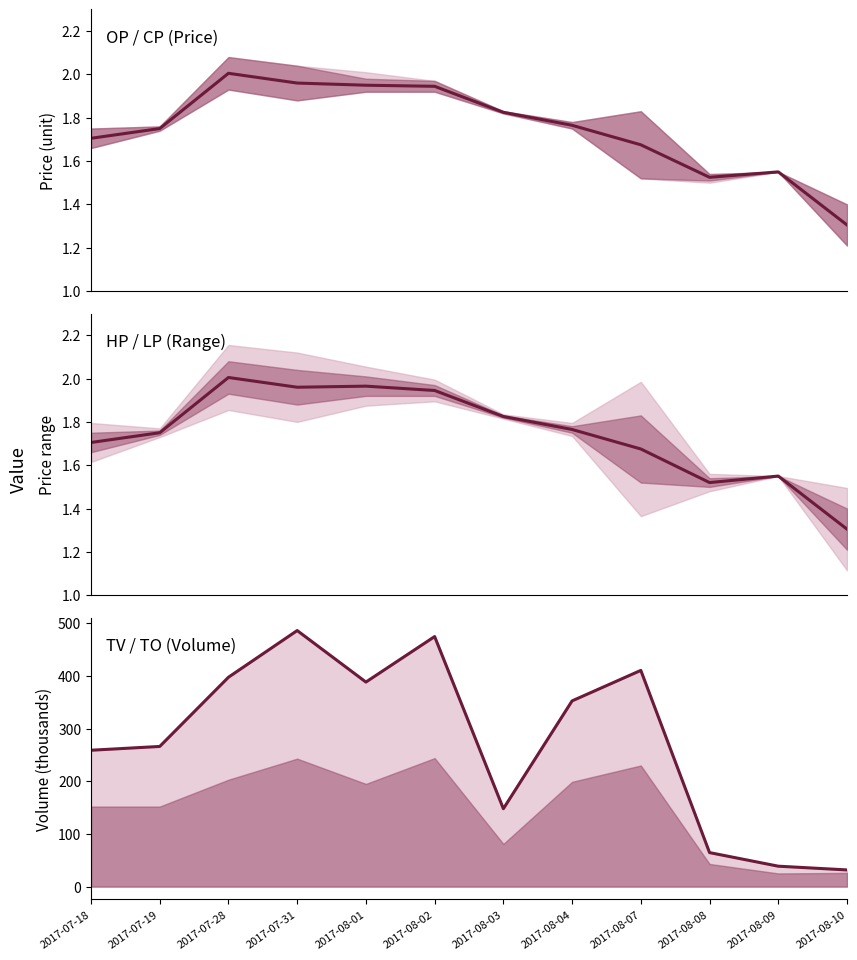

Between 2017-07-28 and 2017-08-03, which series saw the biggest shift?

TV